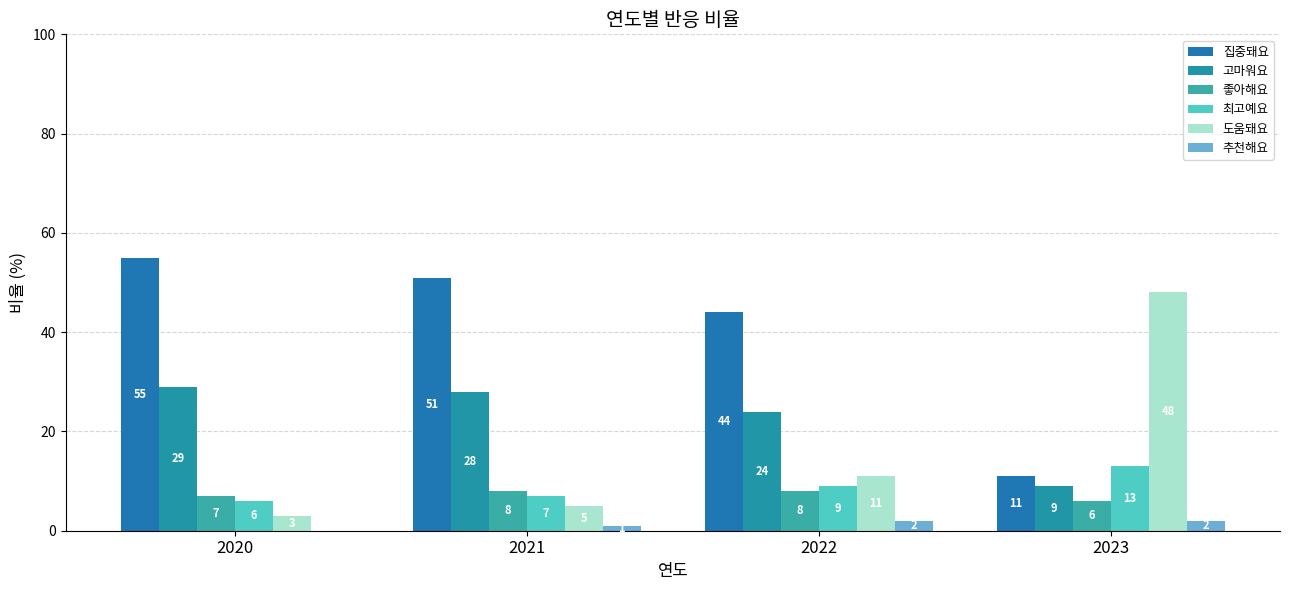

Which category has the lowest value across all series?

2020